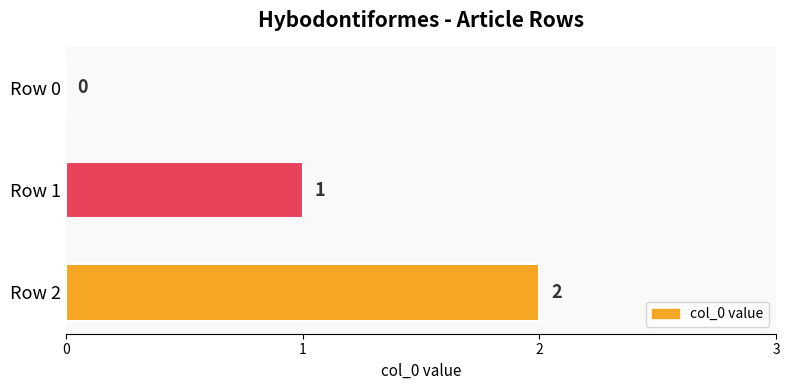

True or false: the data shows 2 at Row 2.

True